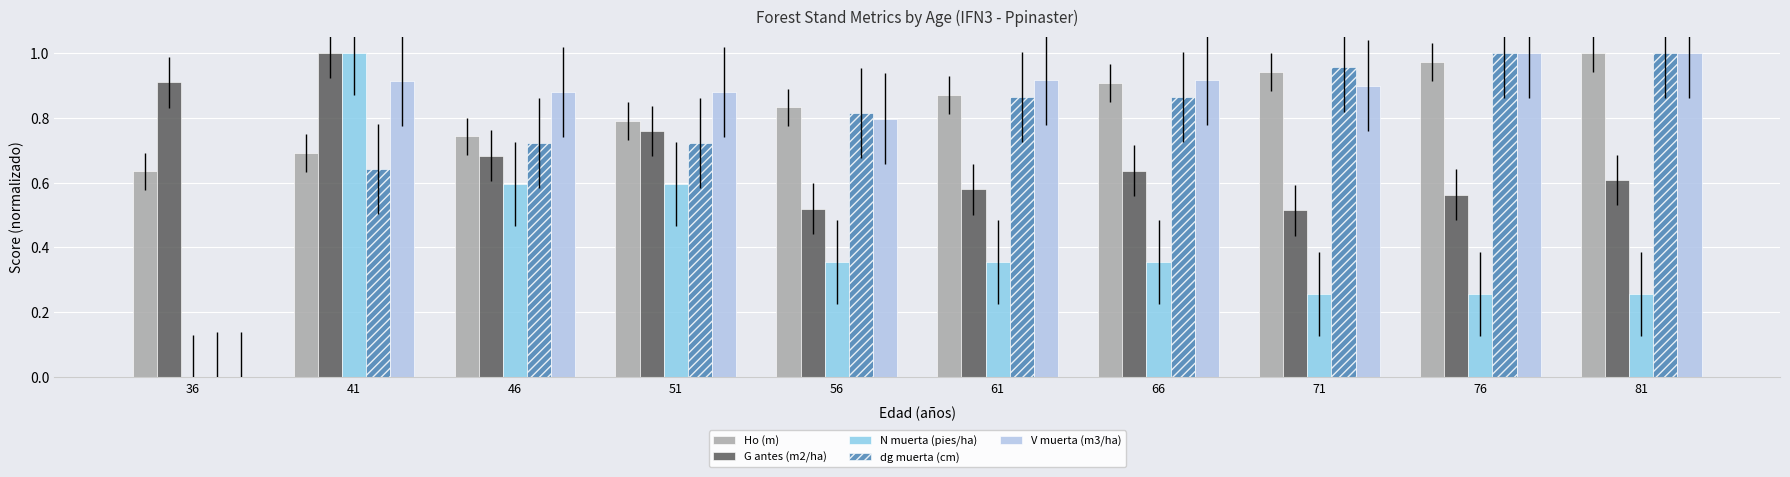

Is the value of Ho (m) at 71 greater than the value of N muerta (pies/ha) at 76?

Yes